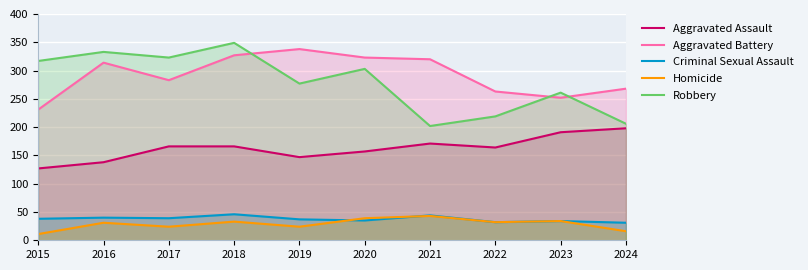

Which label corresponds to the smallest value in the chart?

2015